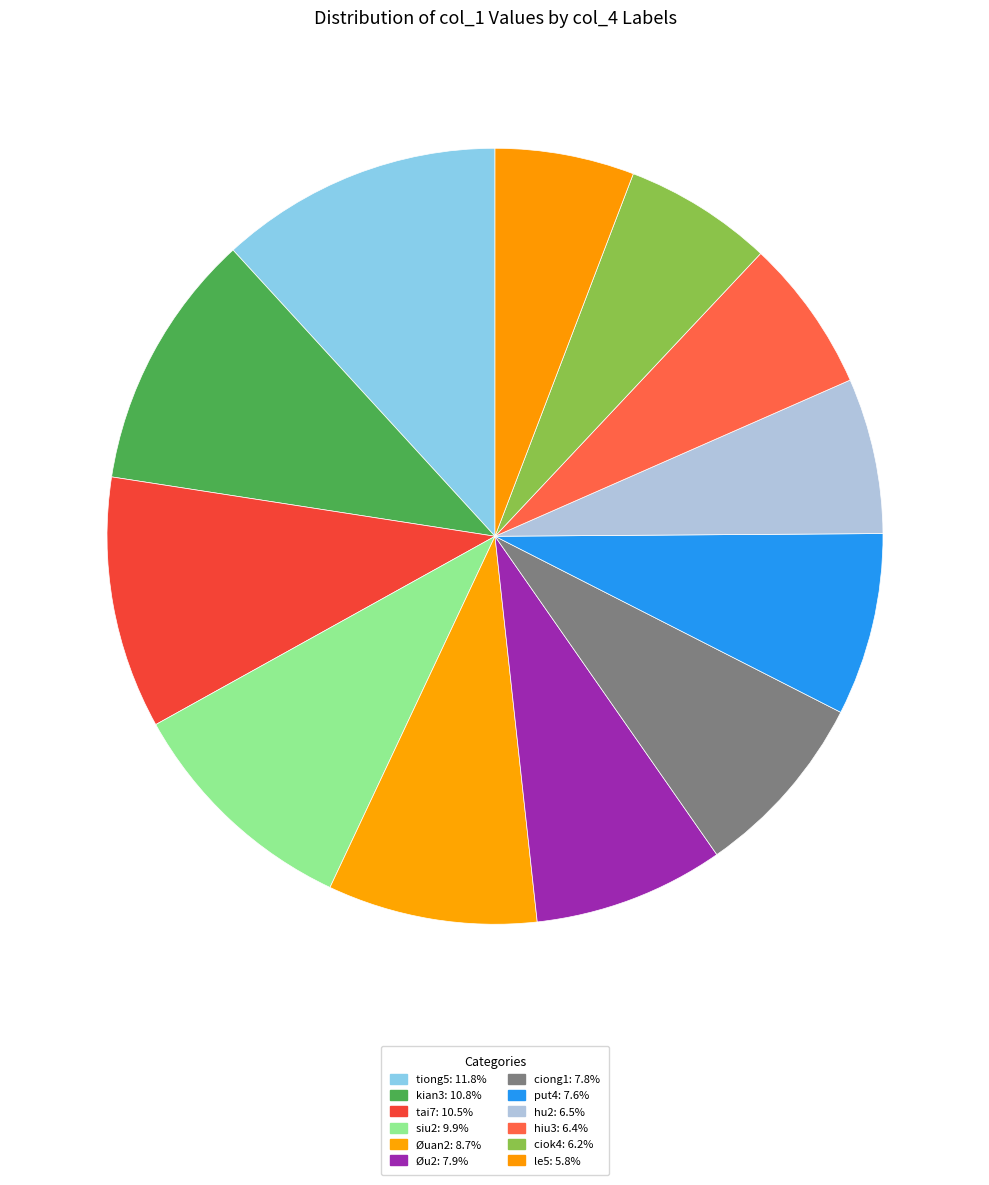

How many segments does this pie chart have?

12